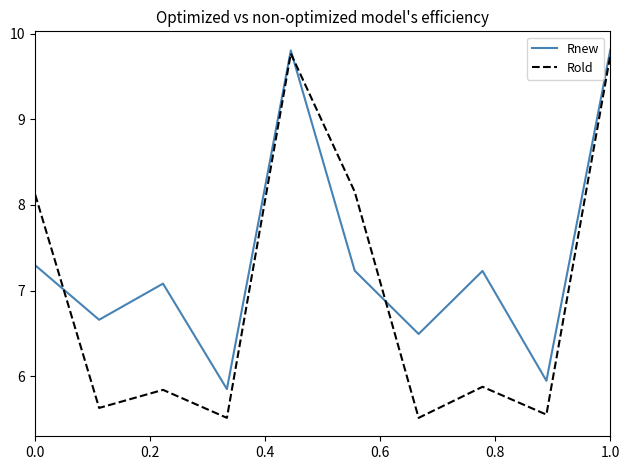

Which series has the largest total across all categories?

Rnew